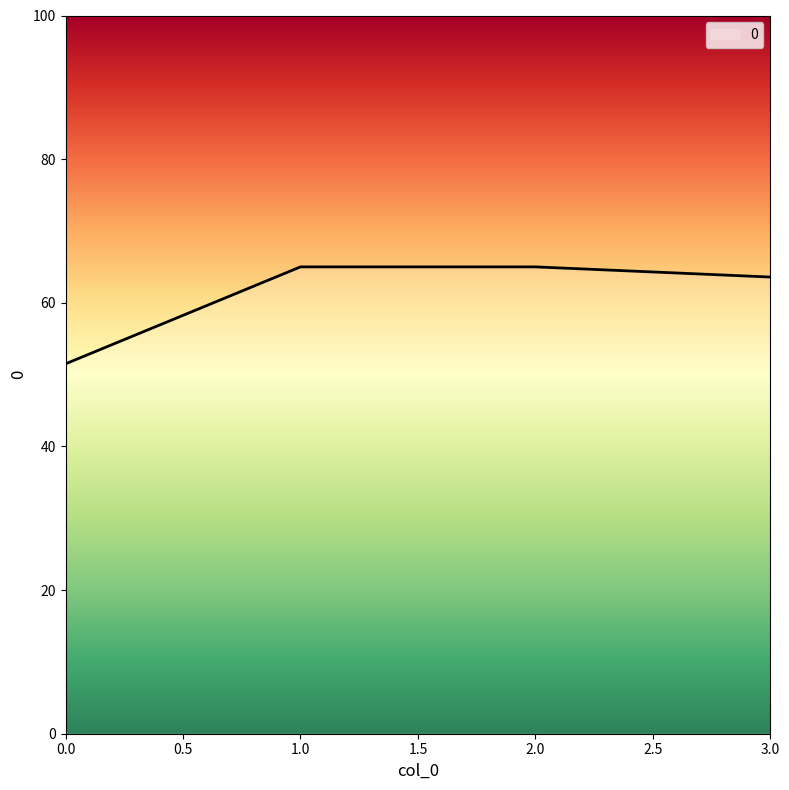

What is the difference between the maximum and minimum values?

13.5